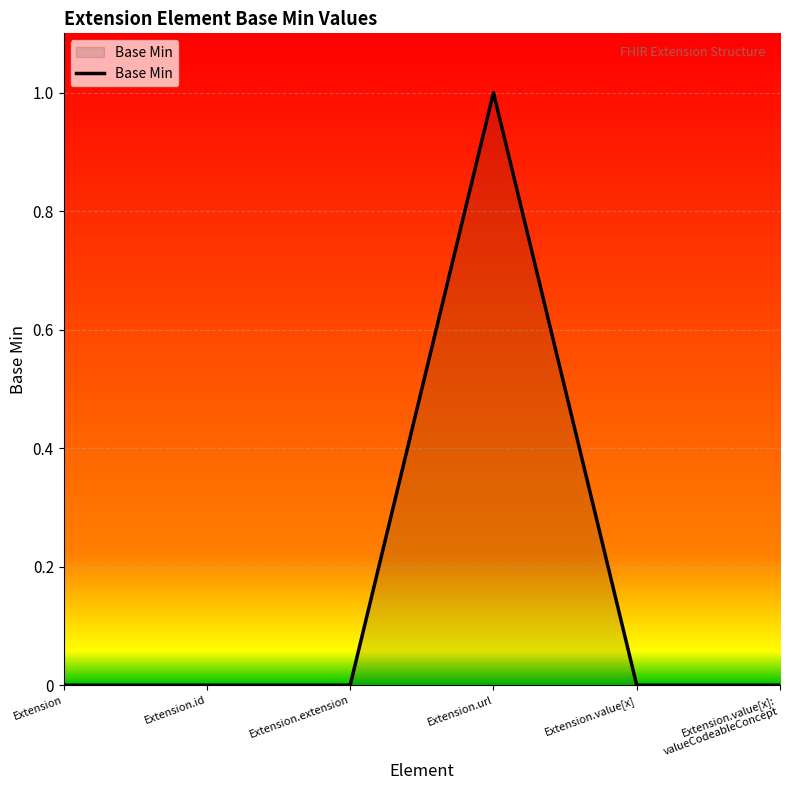

How many values are above zero?

1